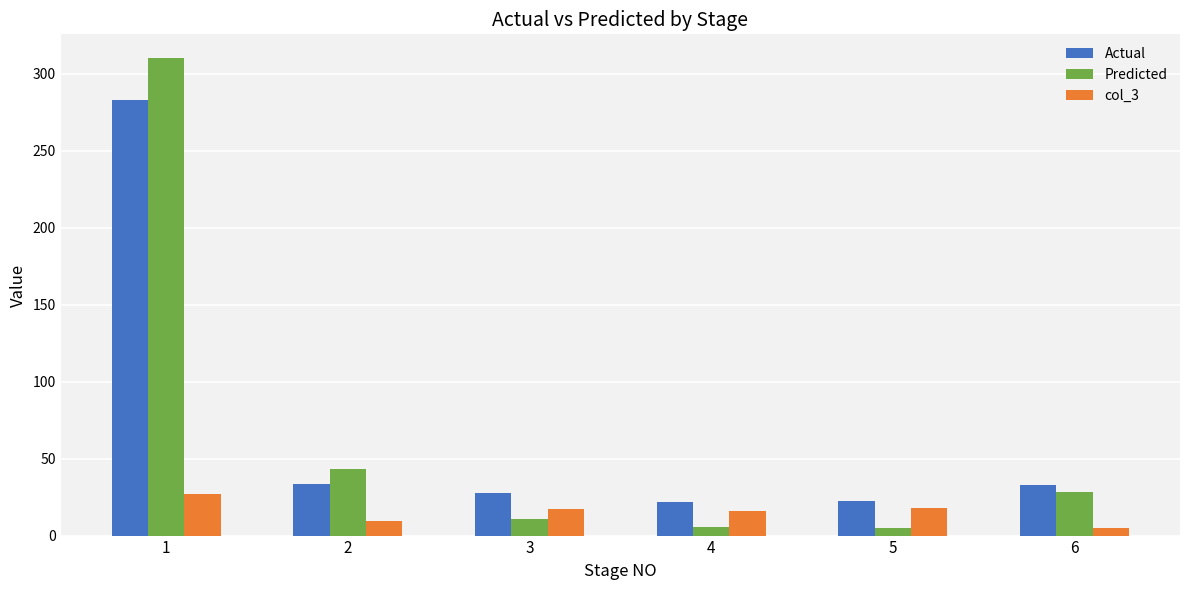

What is the difference between the col_3 values at 5 and 1?

9.2